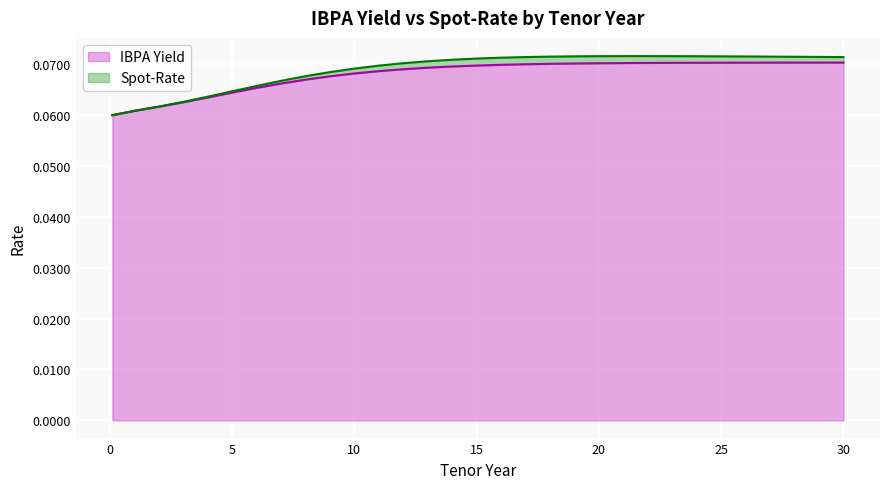

How many lines are shown in the chart?

2